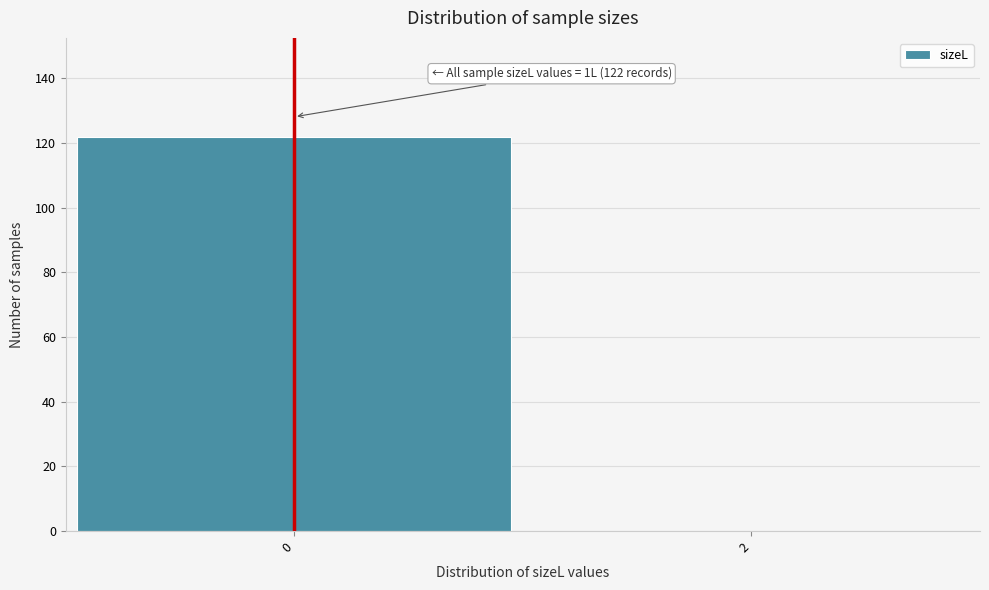

What is the greatest value displayed?

122